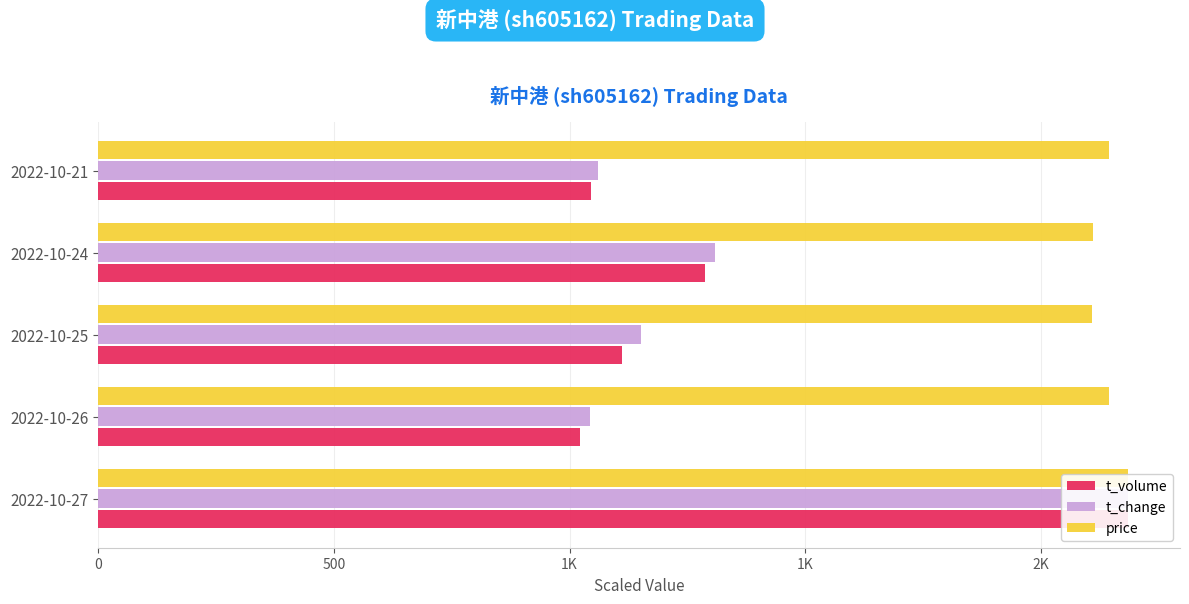

Between 2022-10-27 and 2022-10-21, which series saw the biggest shift?

t_volume